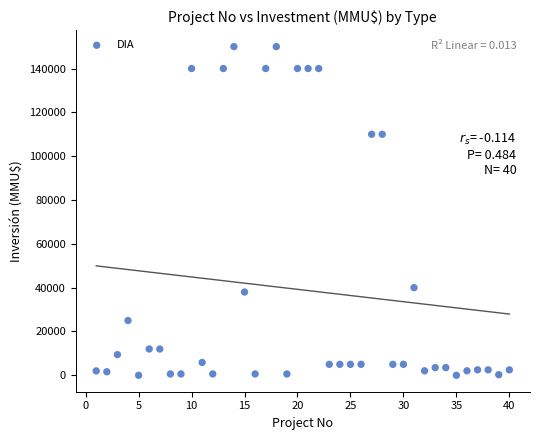

What is the range of Y values (max minus min)?

150000